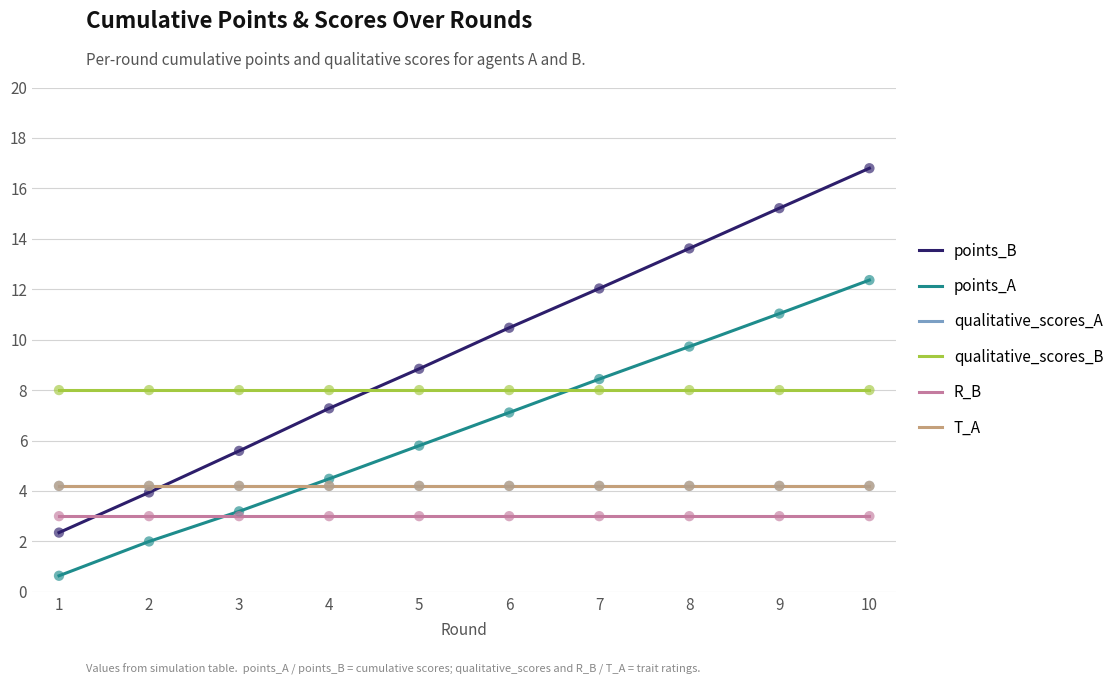

Which series has the largest total across all categories?

points_B